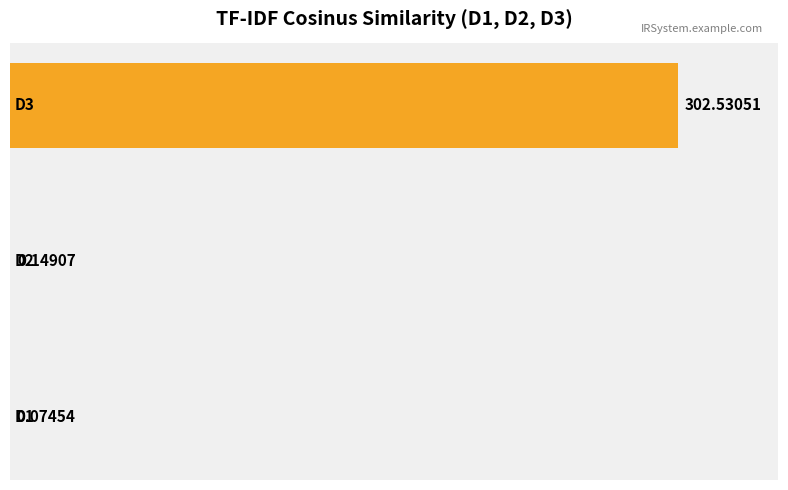

What is the sum of all values?

302.8